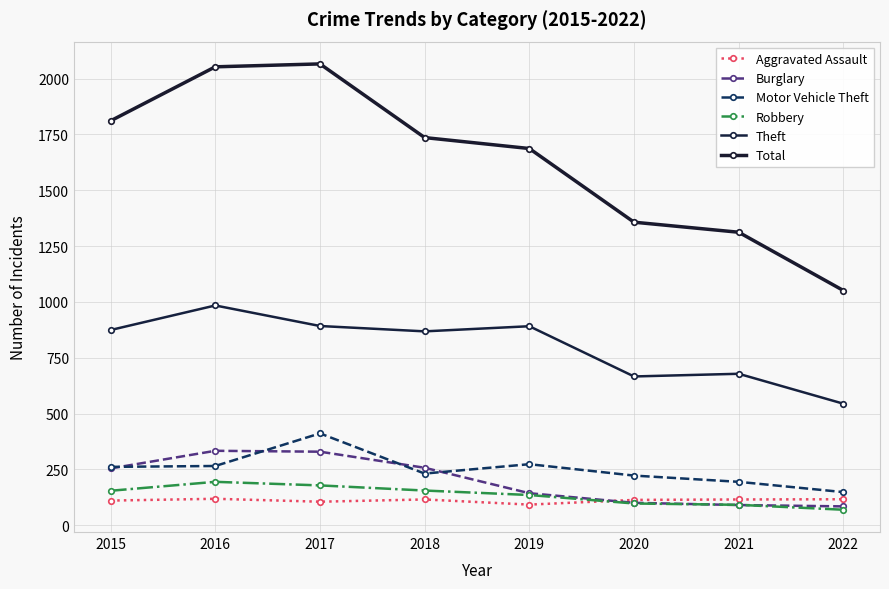

True or false: Aggravated Assault has a value of 105 at 2017.

True